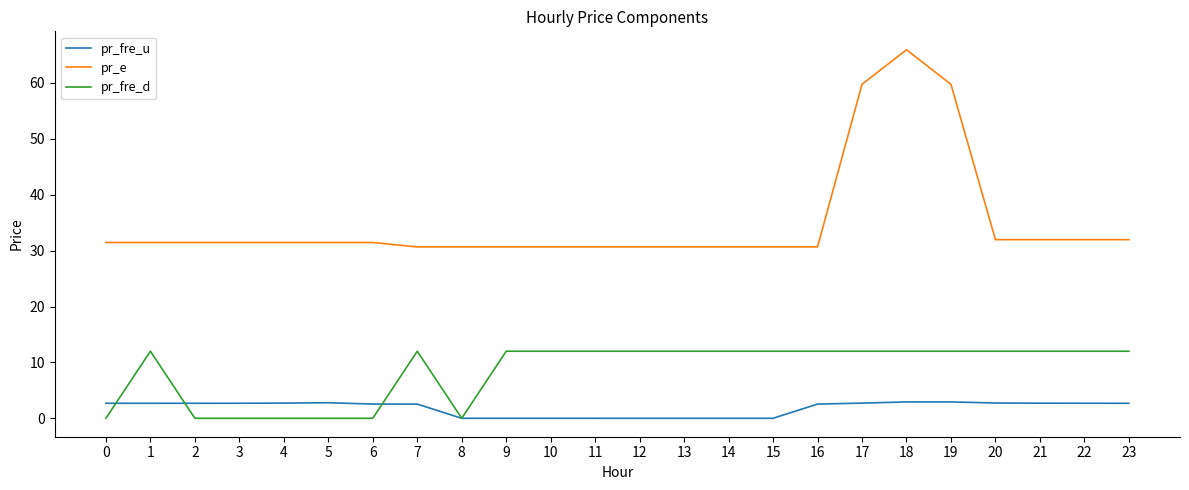

What is the sum of all pr_fre_d values?

204.0